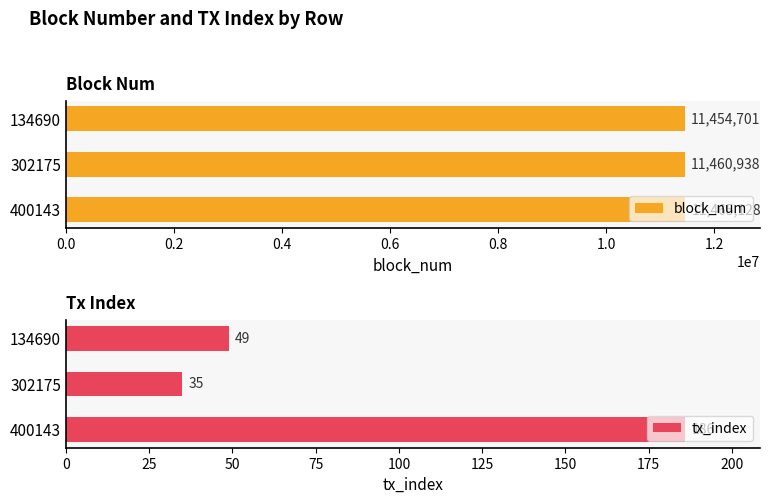

What is the lowest value of the tx_index series?

35